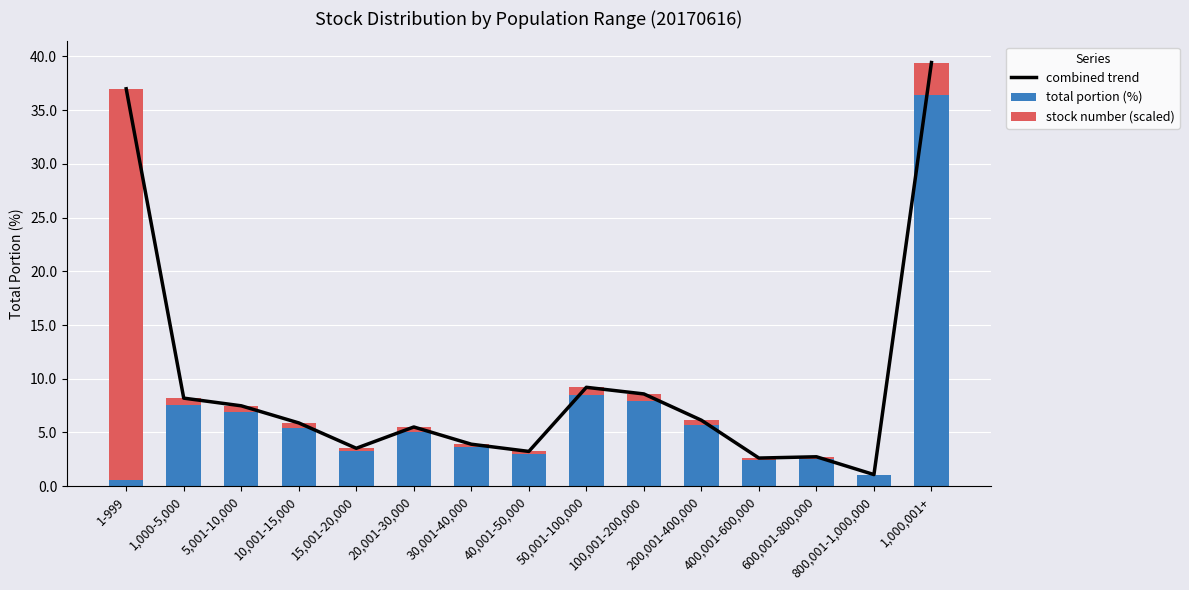

What is the sum of all total portion (%) values?

99.9